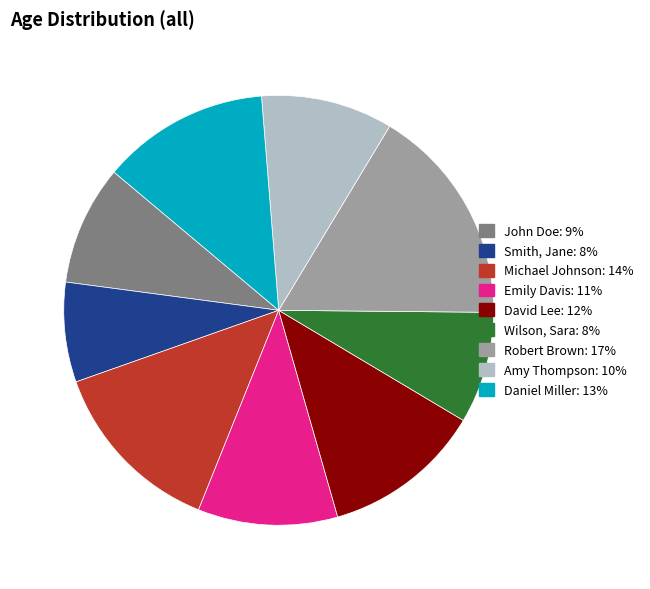

Which category has the biggest portion of the pie?

Robert Brown